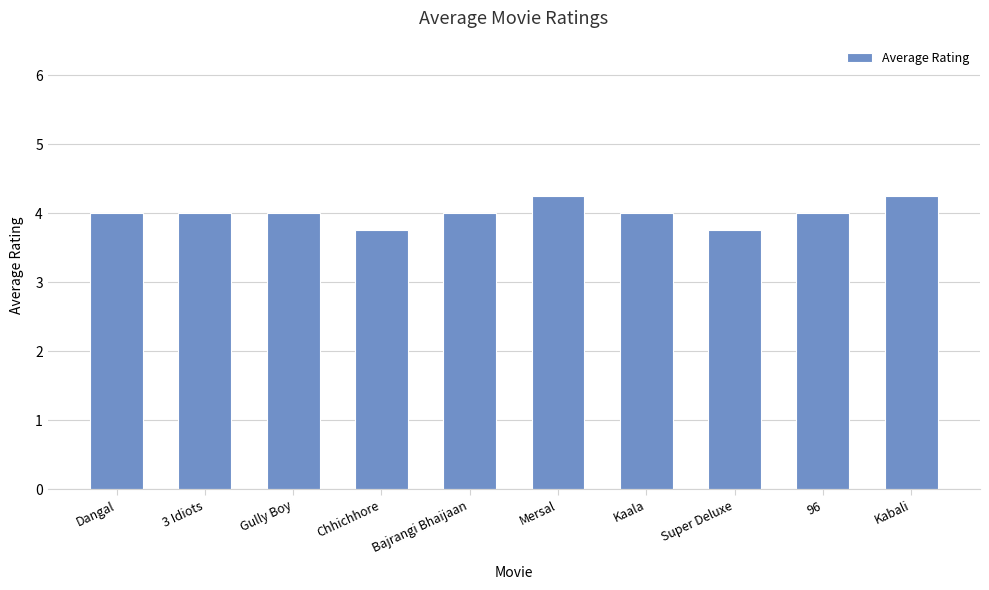

How many distinct data groups are displayed?

1